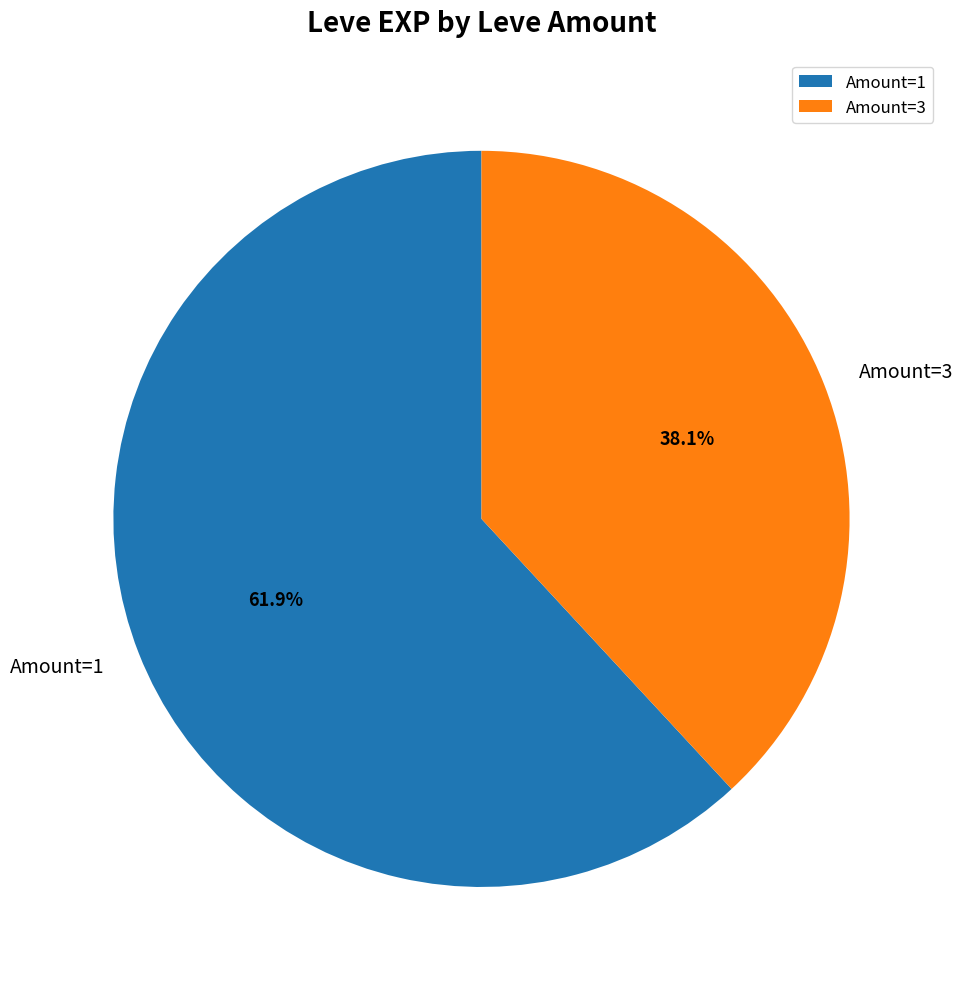

Is there a majority slice in this chart?

Yes